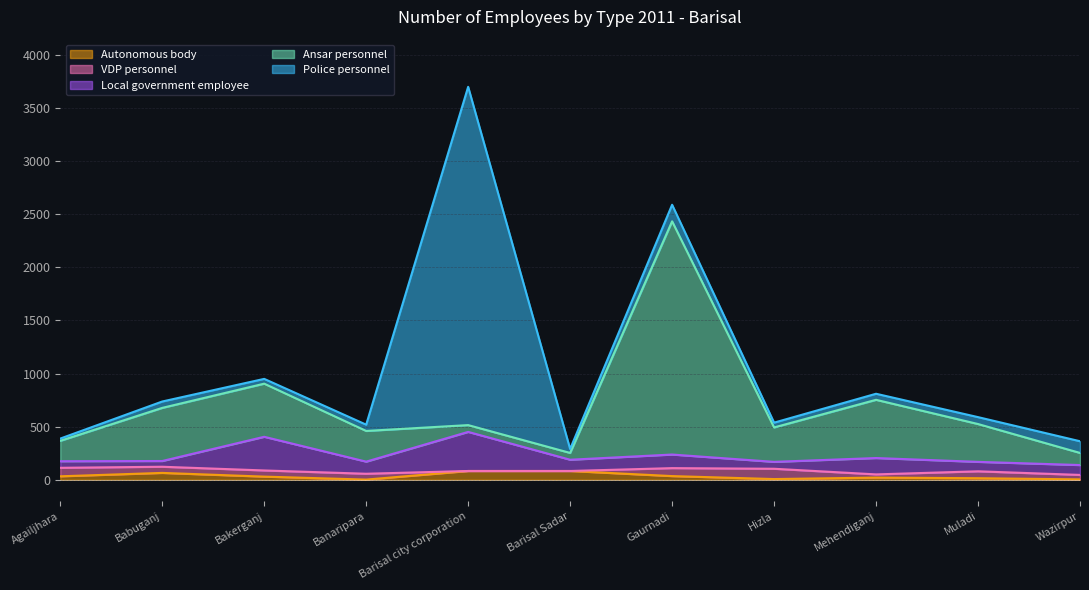

True or false: Ansar personnel and VDP personnel intersect in this chart.

False